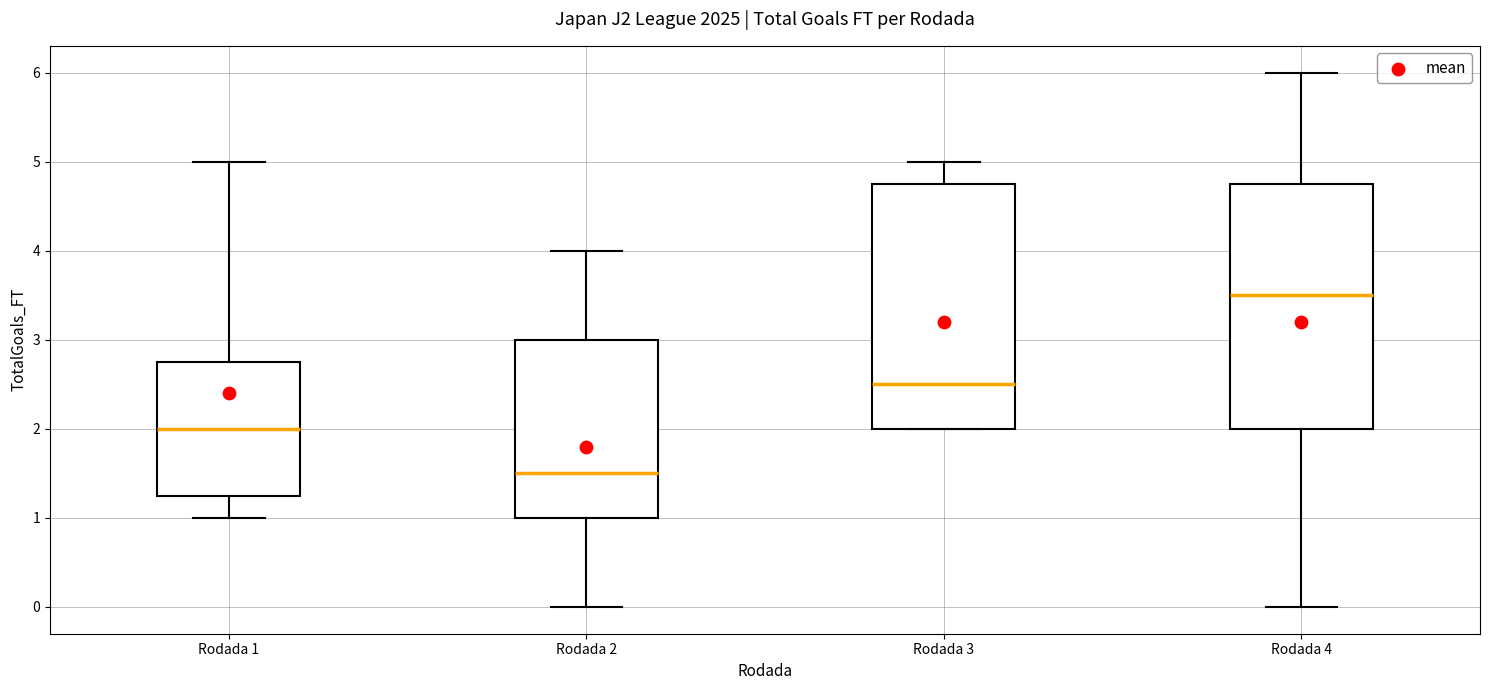

Where does the median line of the box for Rodada 3 sit on the y-axis? The values are not printed on the chart, so give them approximately, as read against the axis.

2.5